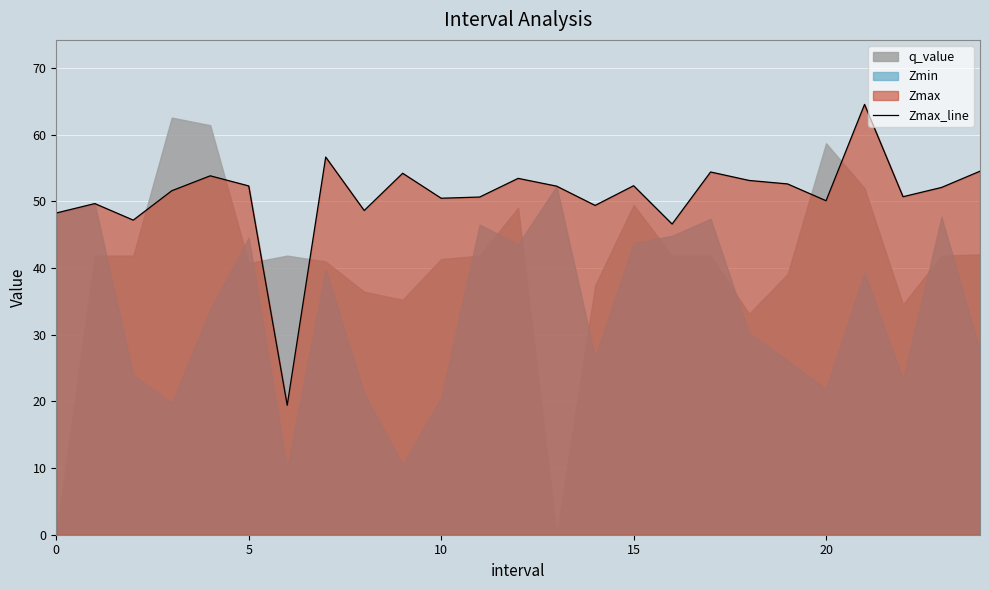

At which category does the chart reach its peak across all series?

21